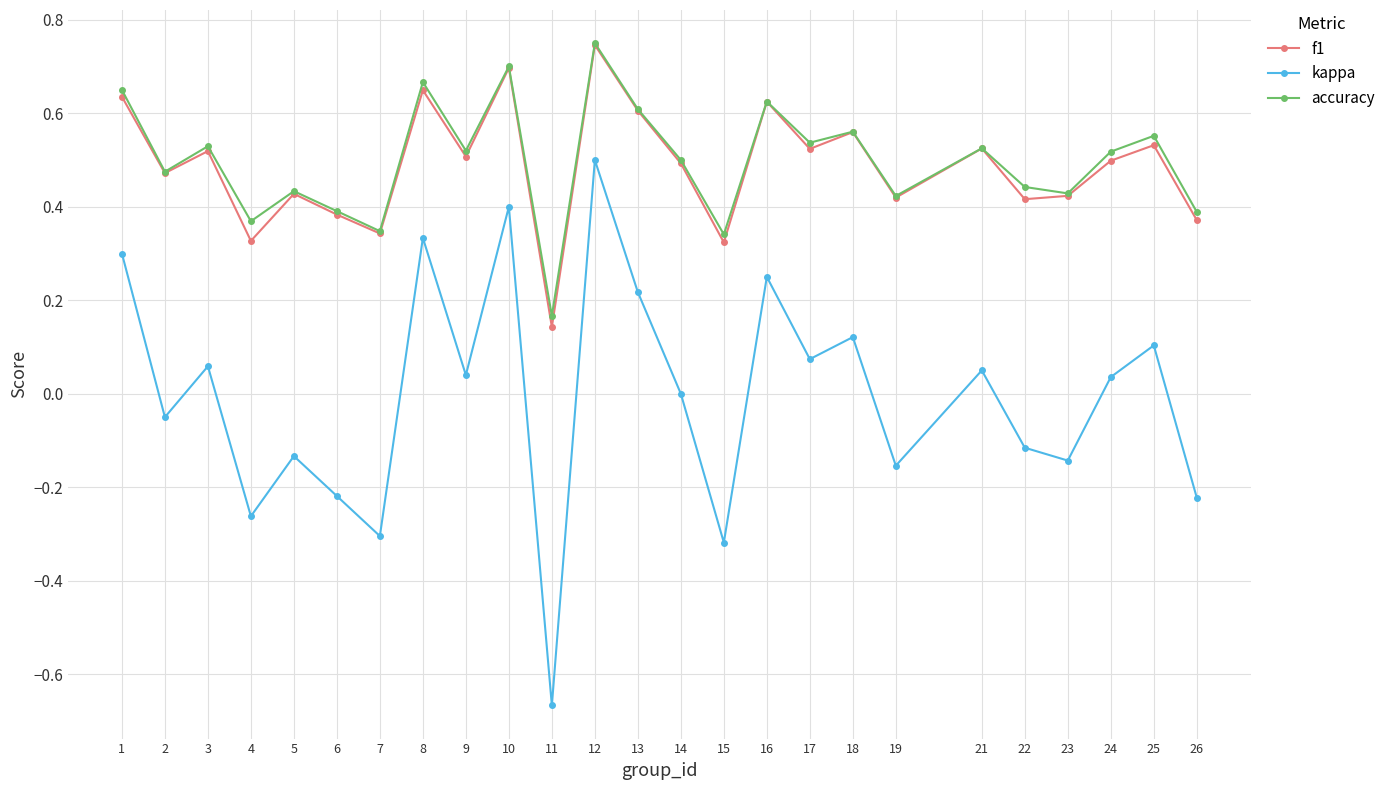

Which series has the widest spread of values?

kappa